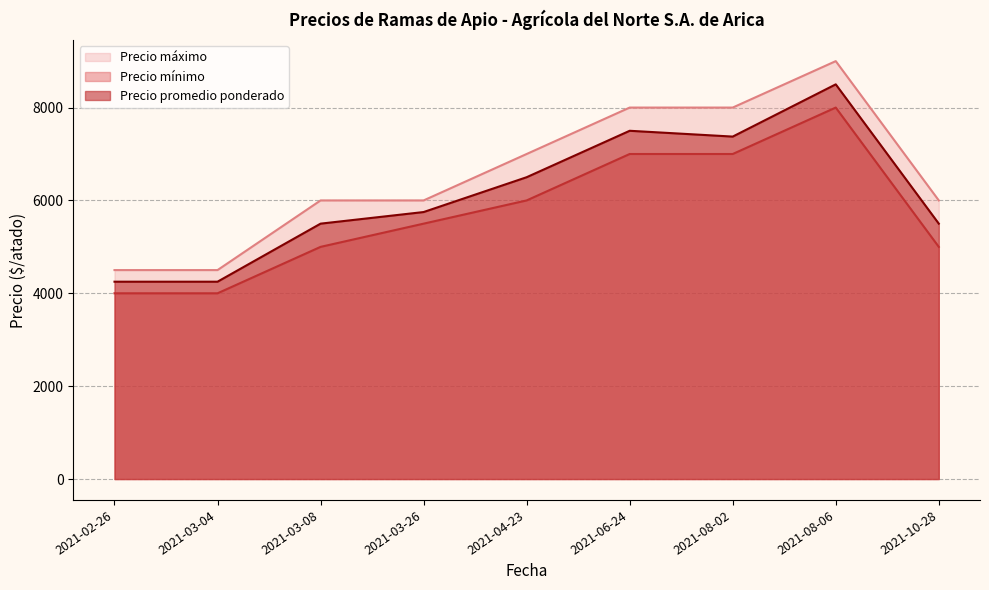

List the series in order of their peak value, highest first.

Precio máximo, Precio promedio ponderado, Precio mínimo